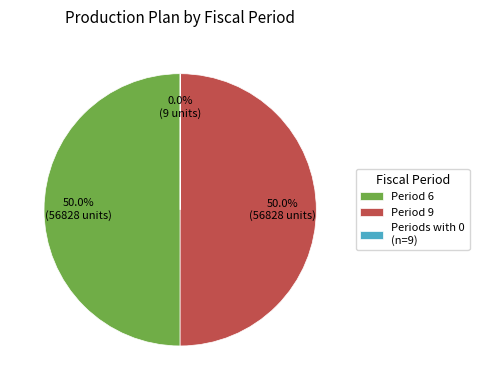

What is the ratio of the value at Period 9 to the value at Period 6?

1.0